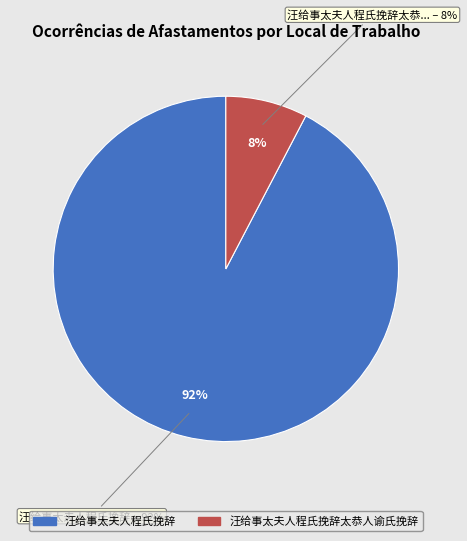

How many segments does this pie chart have?

2